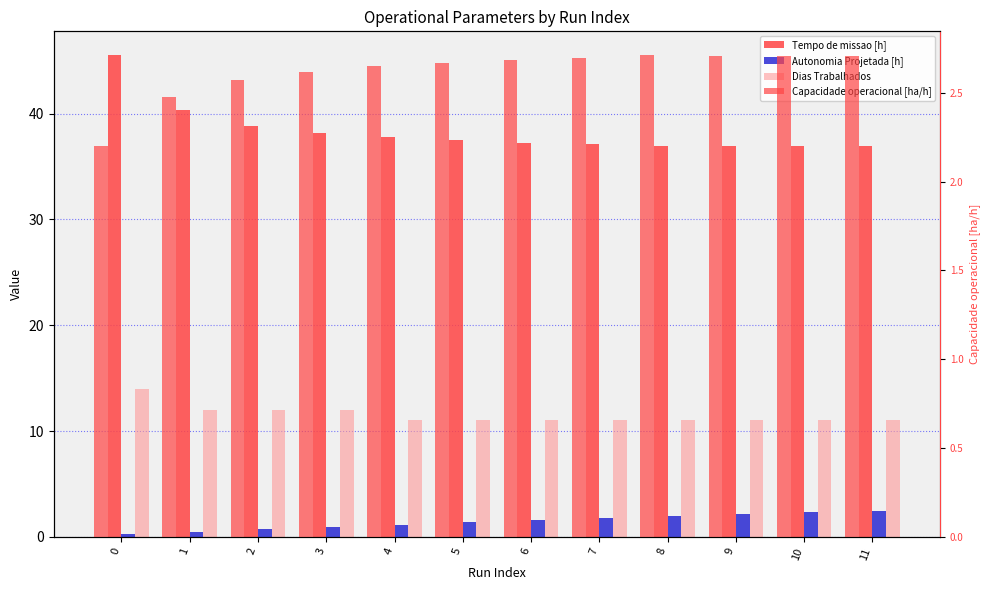

Does the chart contain any negative values?

No